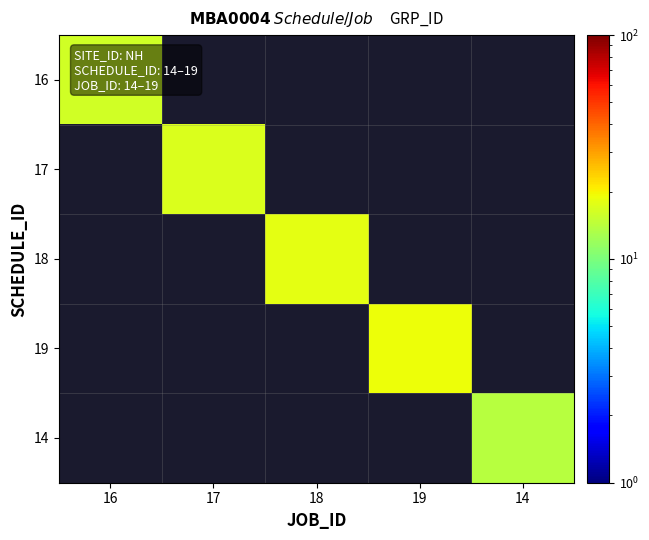

Which series has the widest spread of values?

16